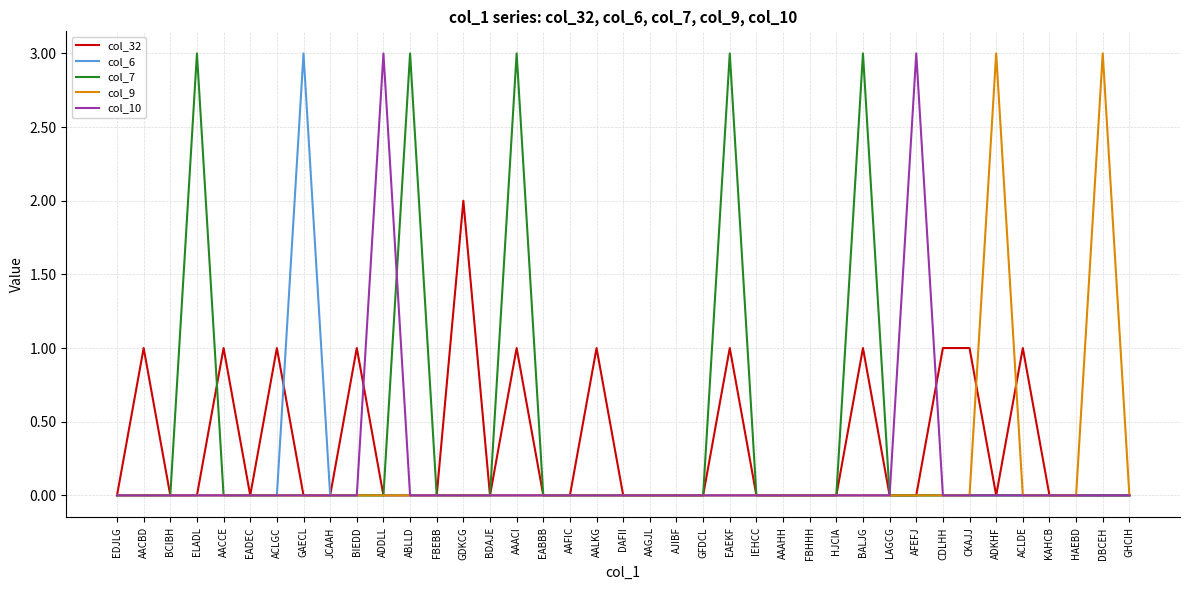

What is the difference between the col_32 values at EAEKF and ADKHF?

1